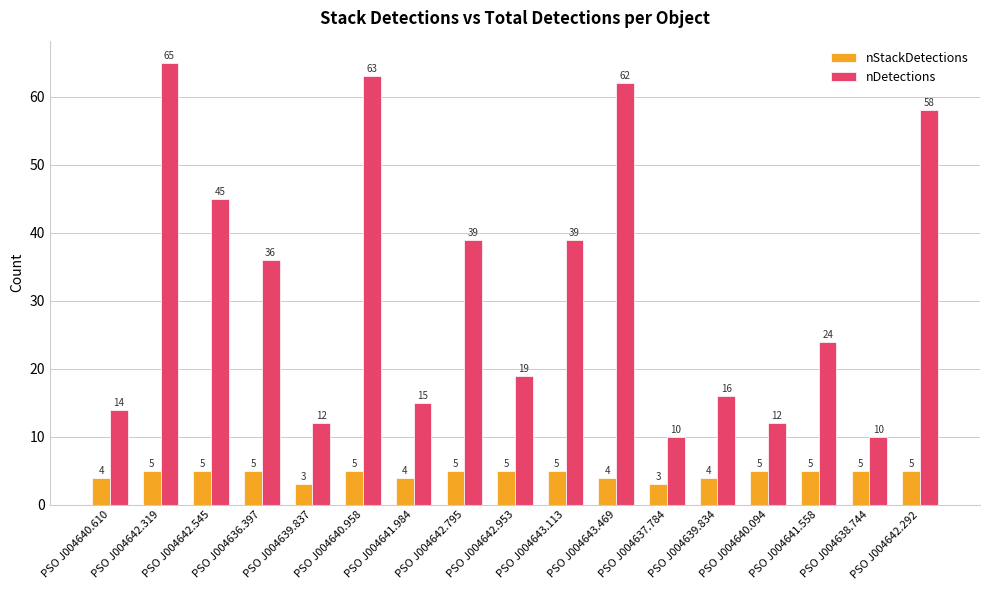

At which category is the sum across all series the highest?

PSO J004642.319